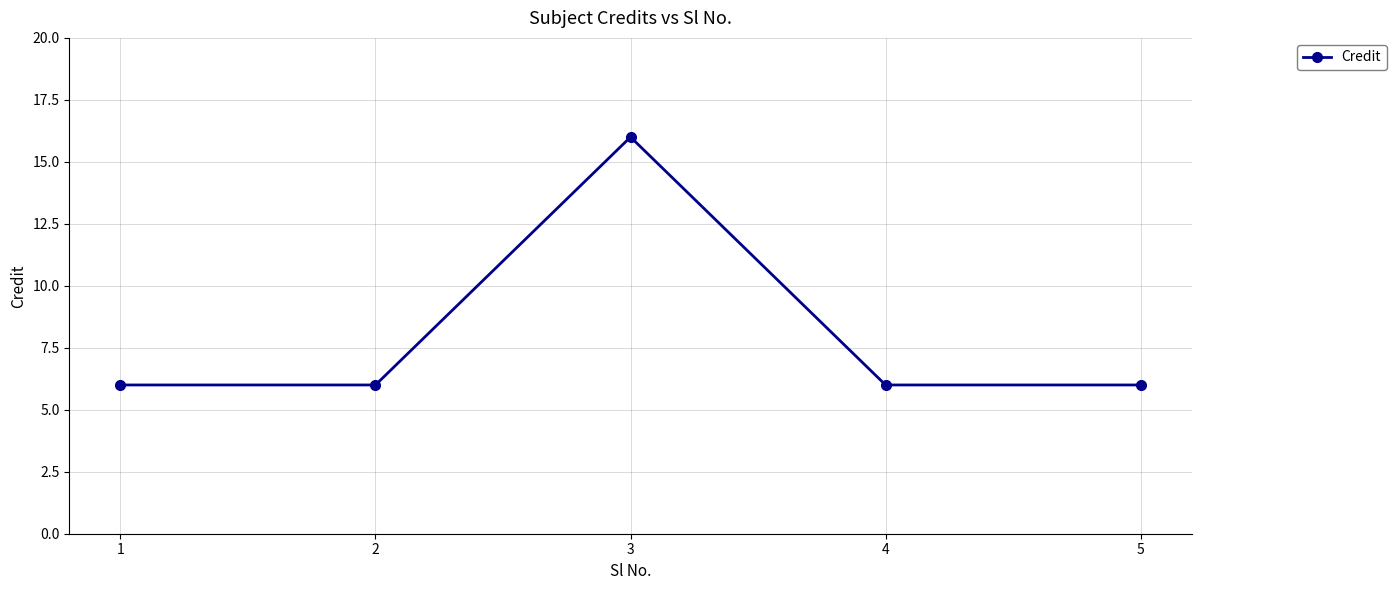

What is the difference between the maximum and minimum values?

10